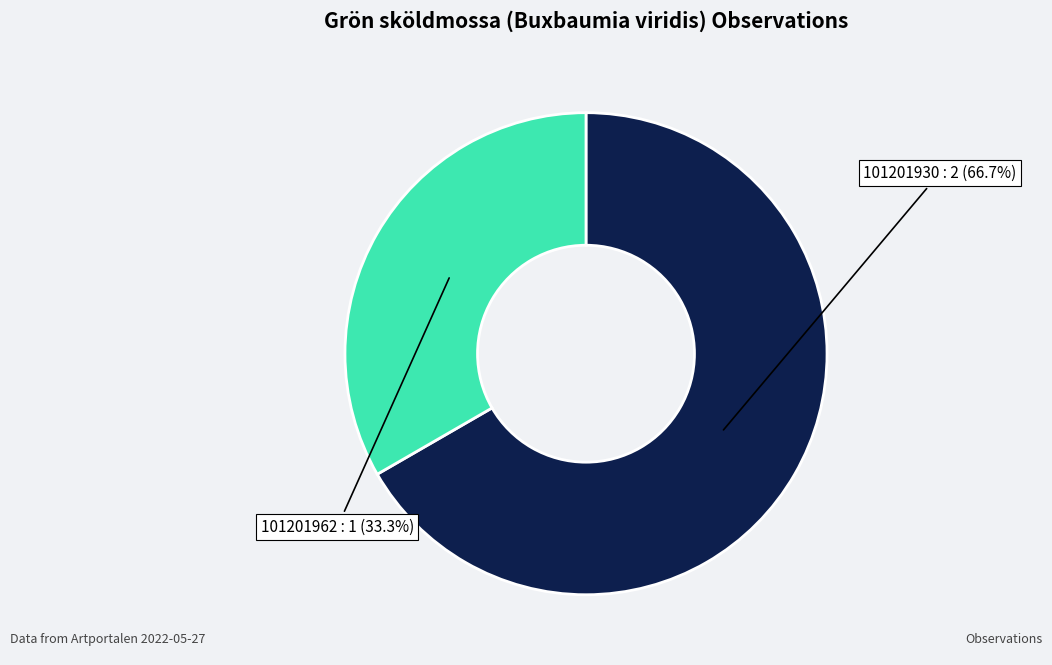

How much of the chart is everything except 101201962?

66.7%